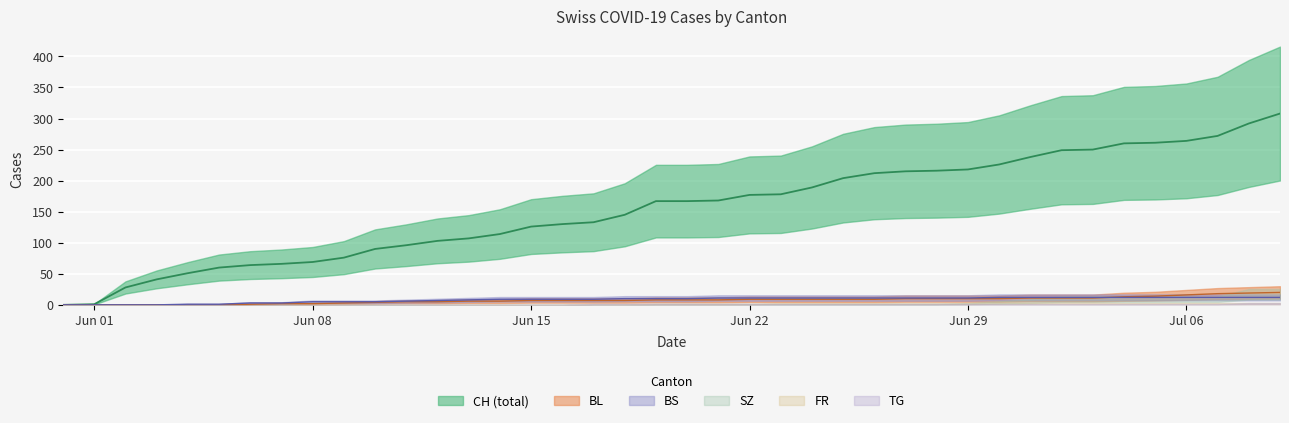

What is the sum of the BS values at 2020-07-04 and 2020-06-07?

15